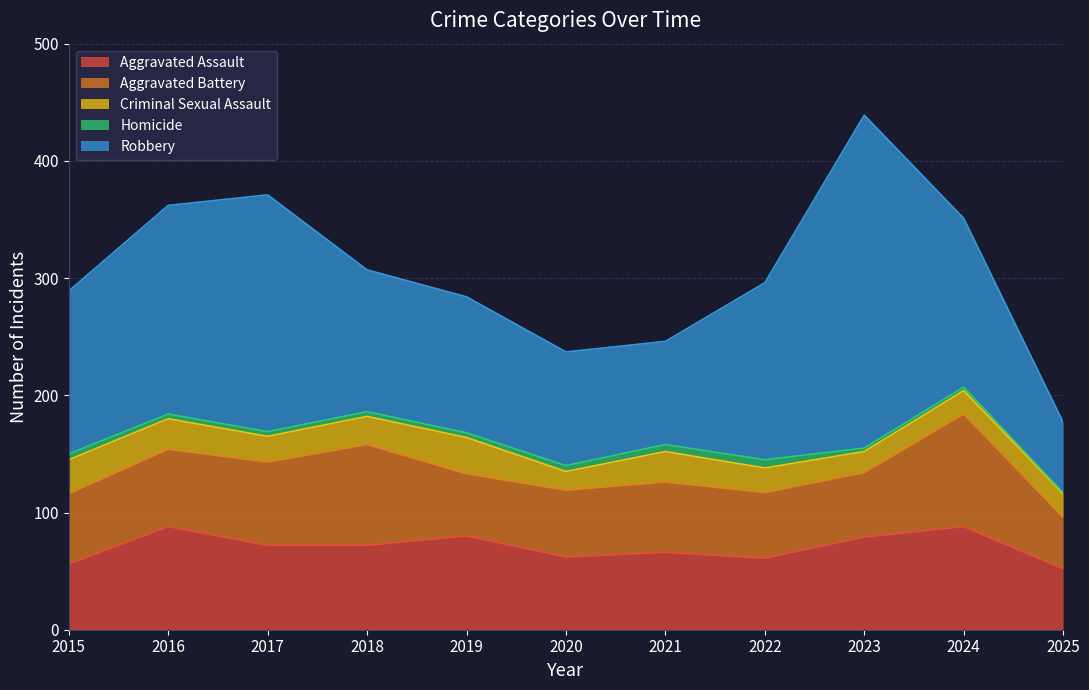

At which category does the chart reach its peak across all series?

2023